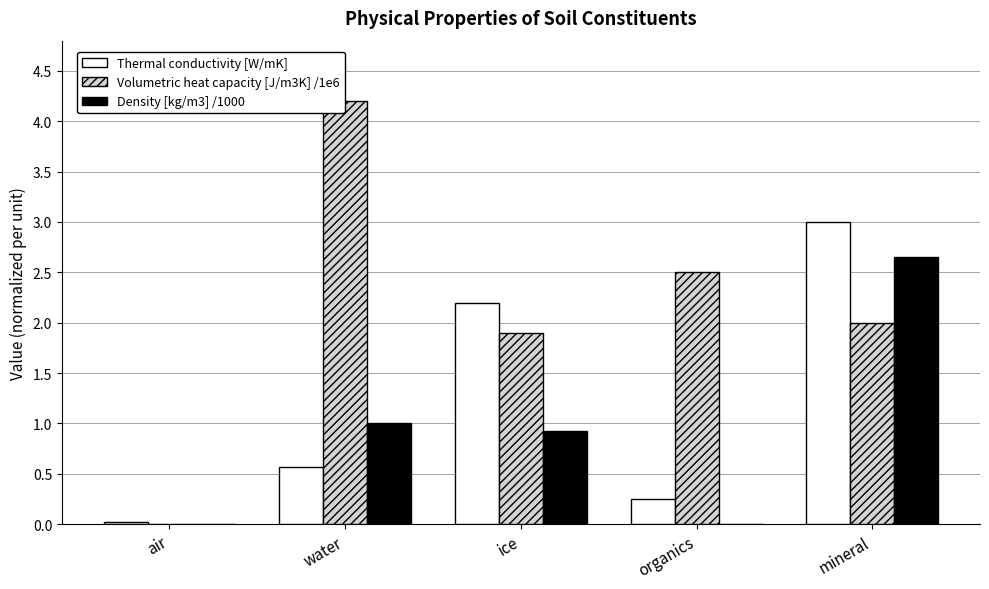

The value of Thermal conductivity [W/mK] at water is 0.3. True or false?

False